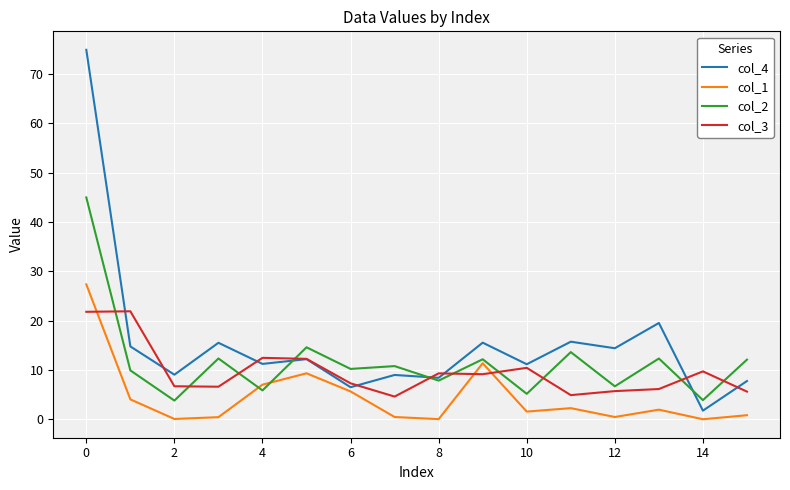

Which series has the largest total across all categories?

col_4